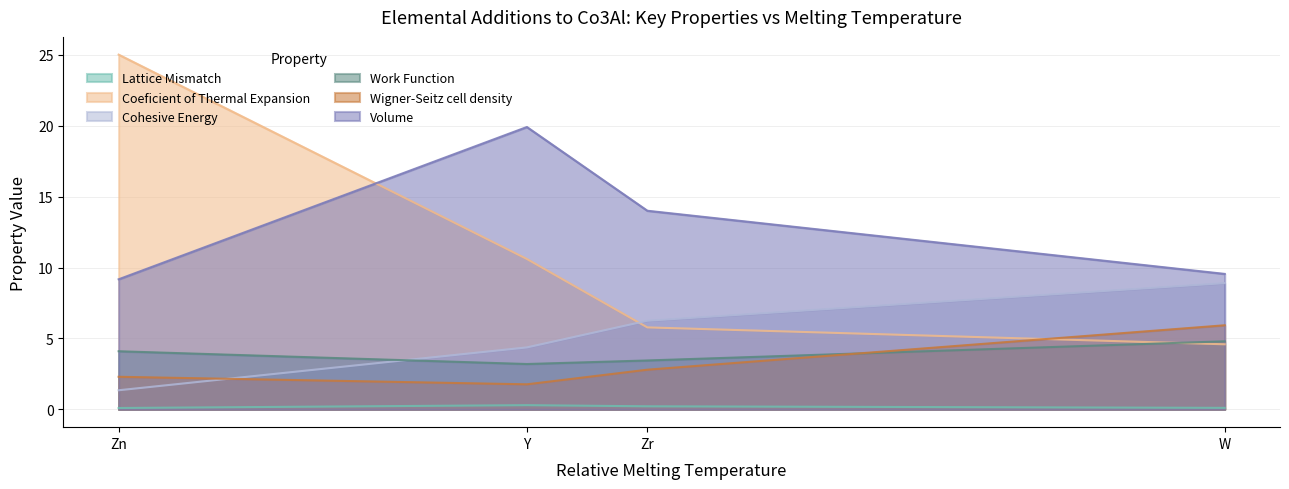

Is the value of Wigner-Seitz cell density at Zr greater than the value of Cohesive Energy at Y?

No